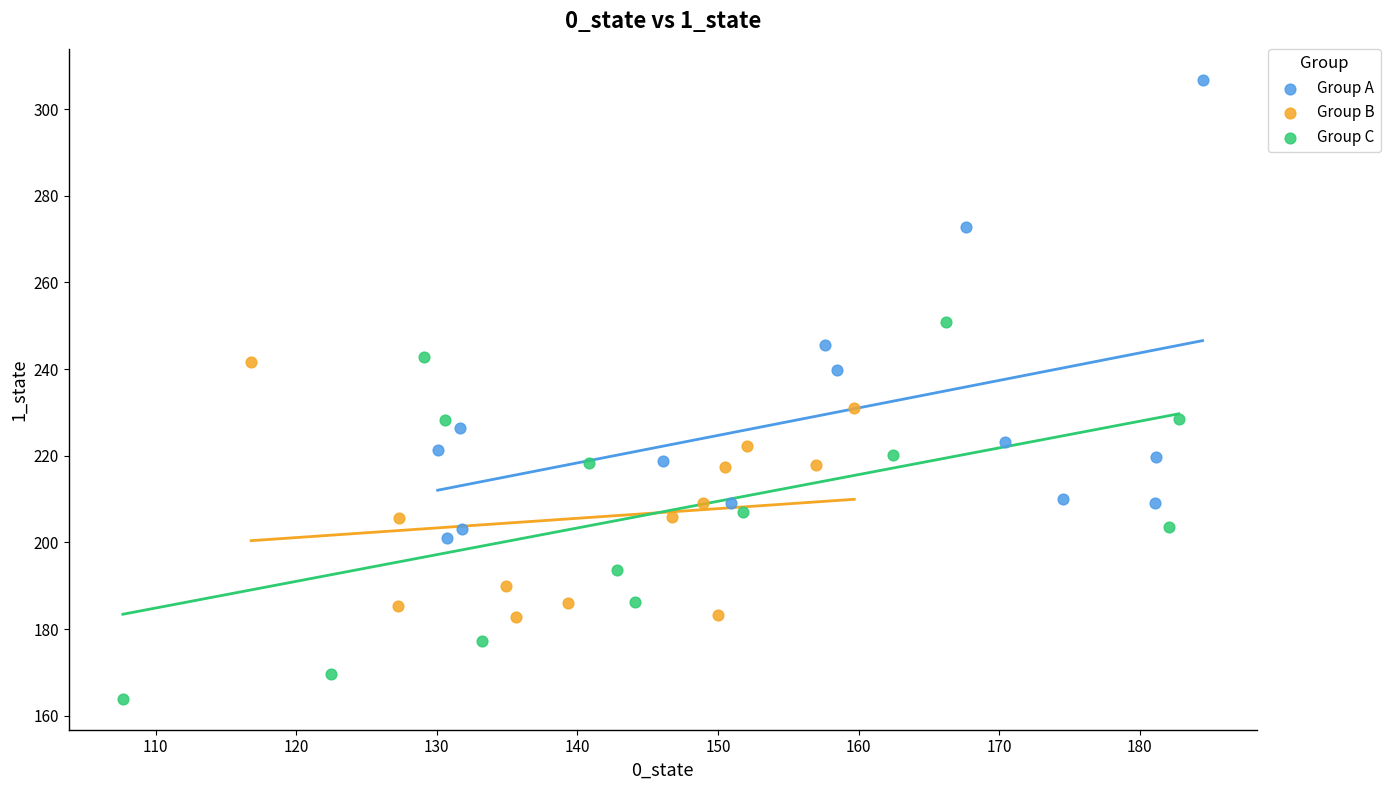

Which series has the largest Y range (max minus min)?

Group A